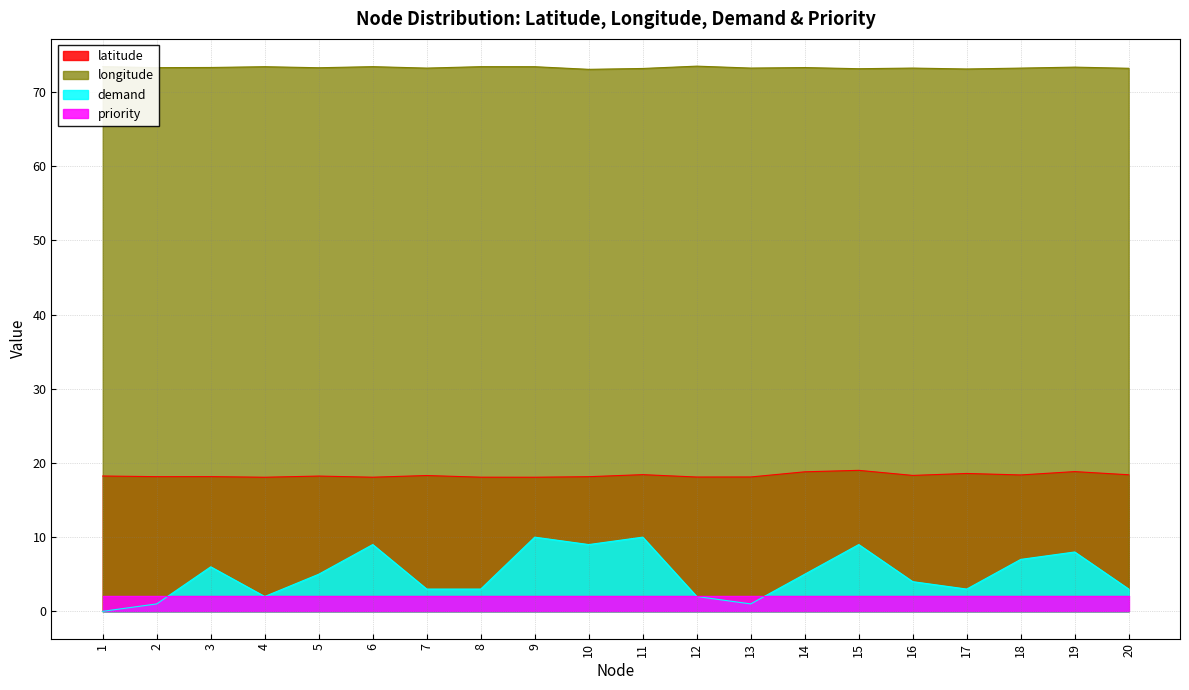

At which category does longitude reach its first local valley?

2